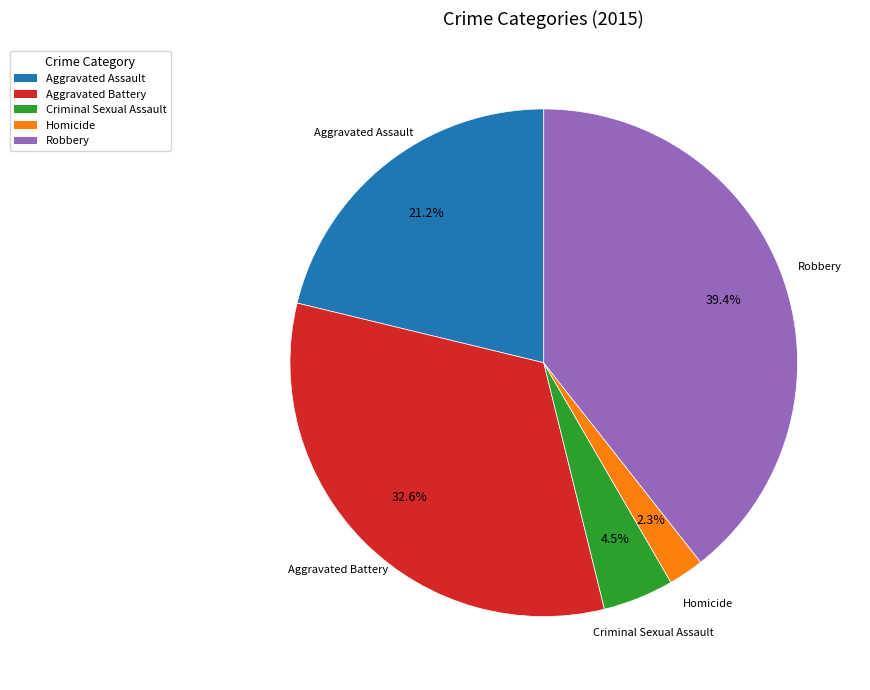

Do Criminal Sexual Assault and Aggravated Assault together represent more than half of the pie?

No